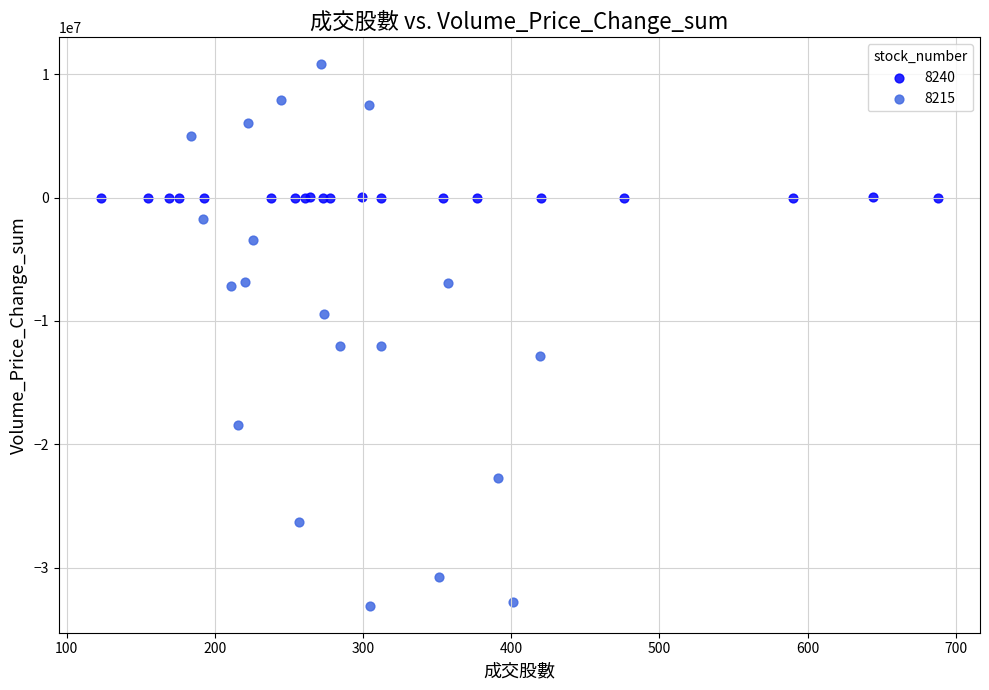

Which series contains the highest Y value?

8215